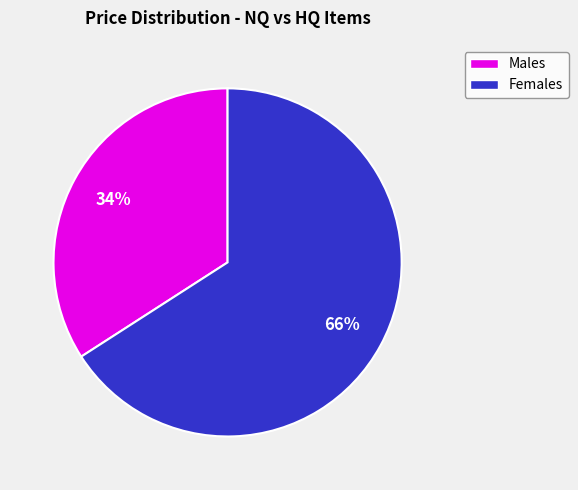

To the nearest percent, what is the difference between the largest and smallest slice percentages?

32%